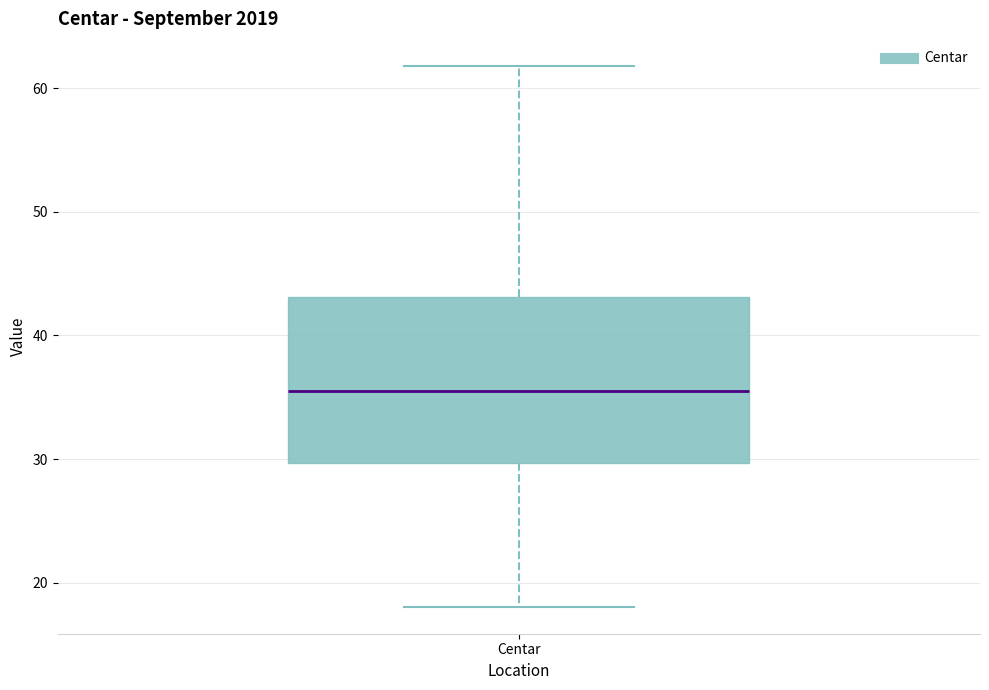

Where does the lower whisker of the box for Centar end on the y-axis? The values are not printed on the chart, so give them approximately, as read against the axis.

18